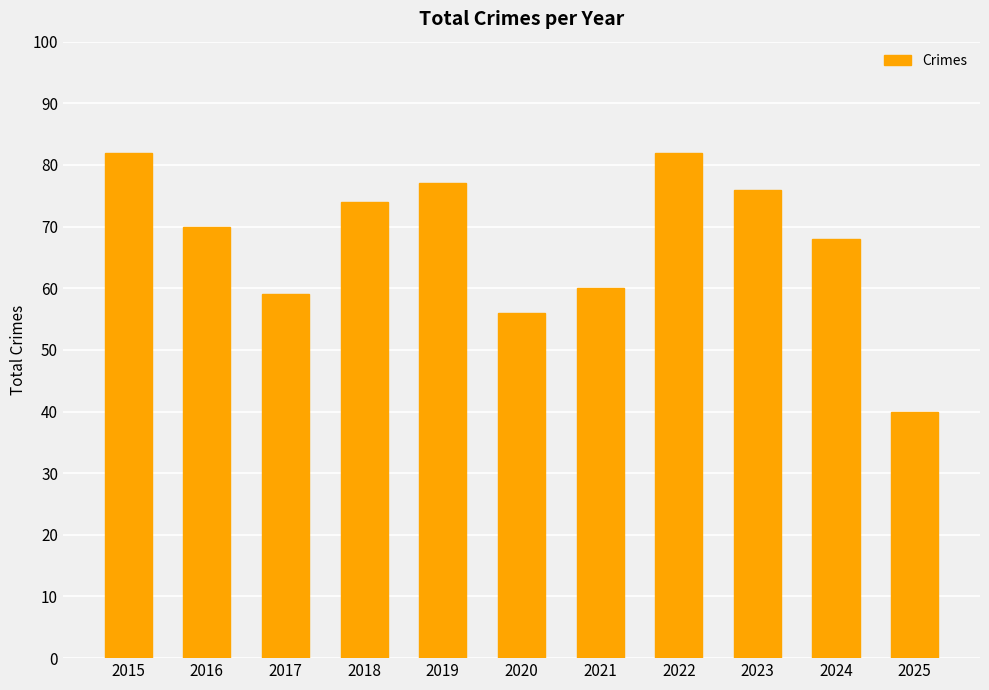

Does the chart contain any negative values?

No